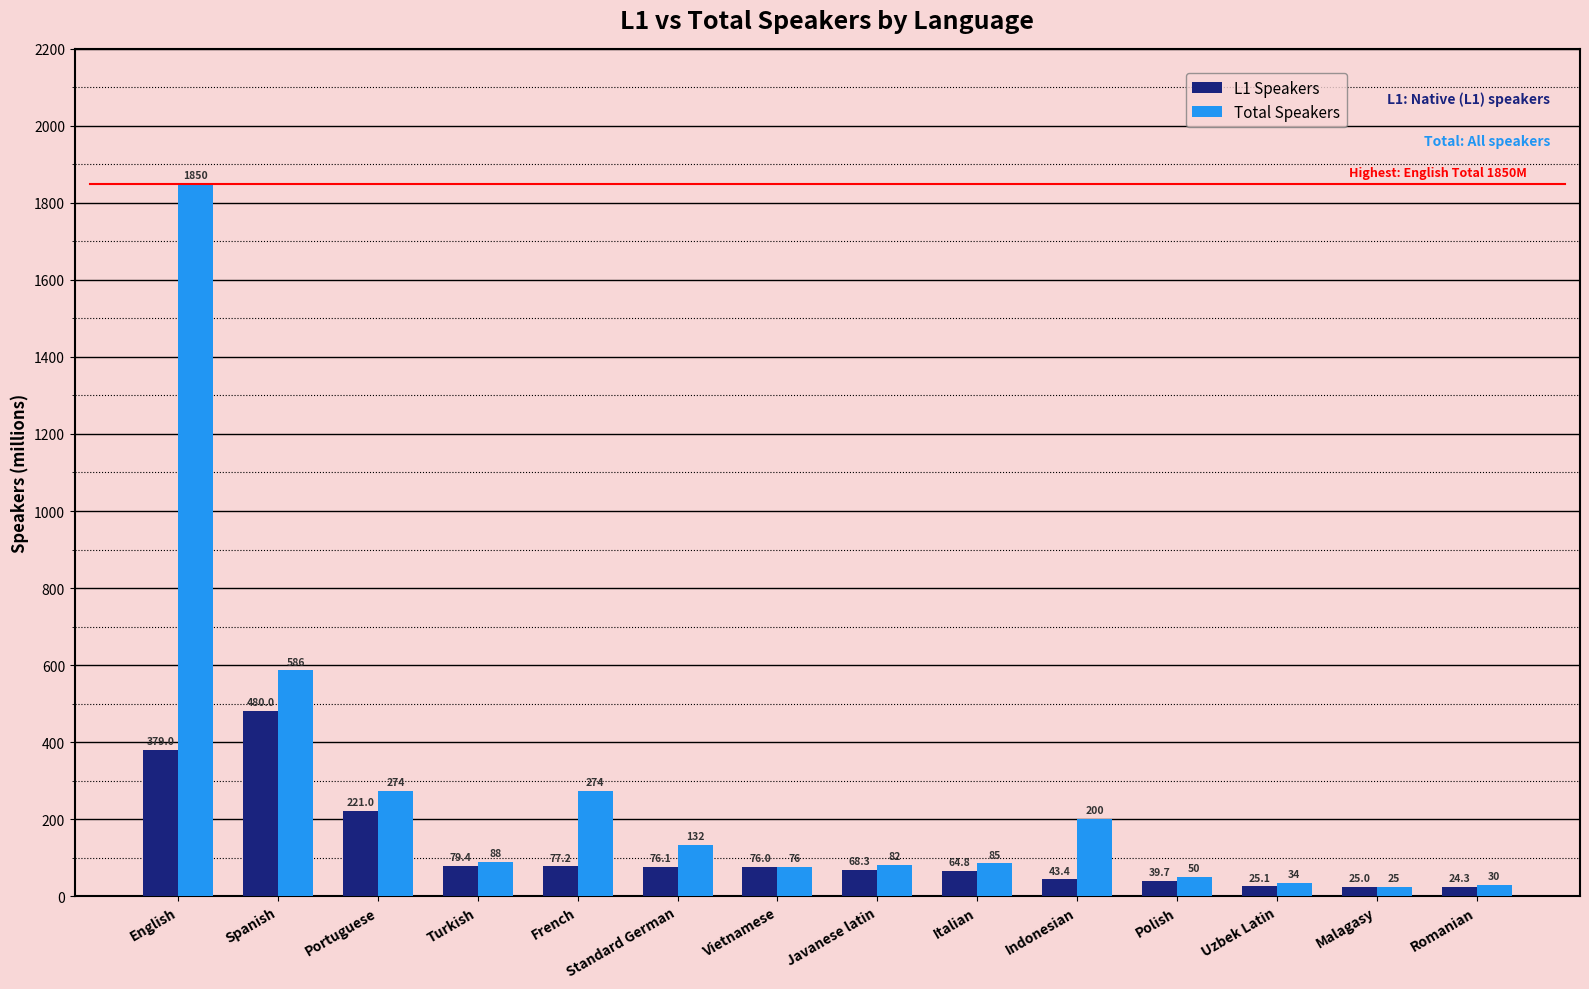

Does the chart contain stacked bars?

No